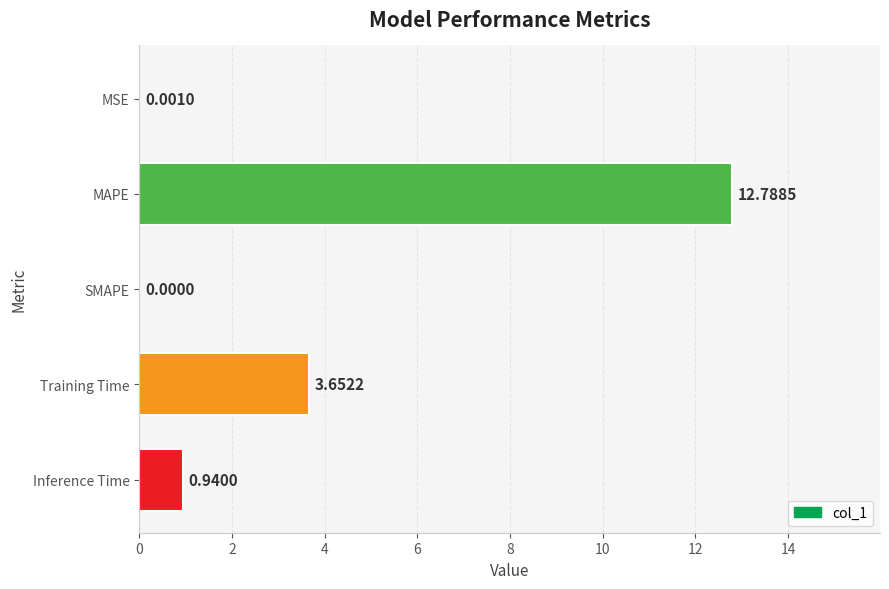

Which category has the highest value across all series?

MAPE